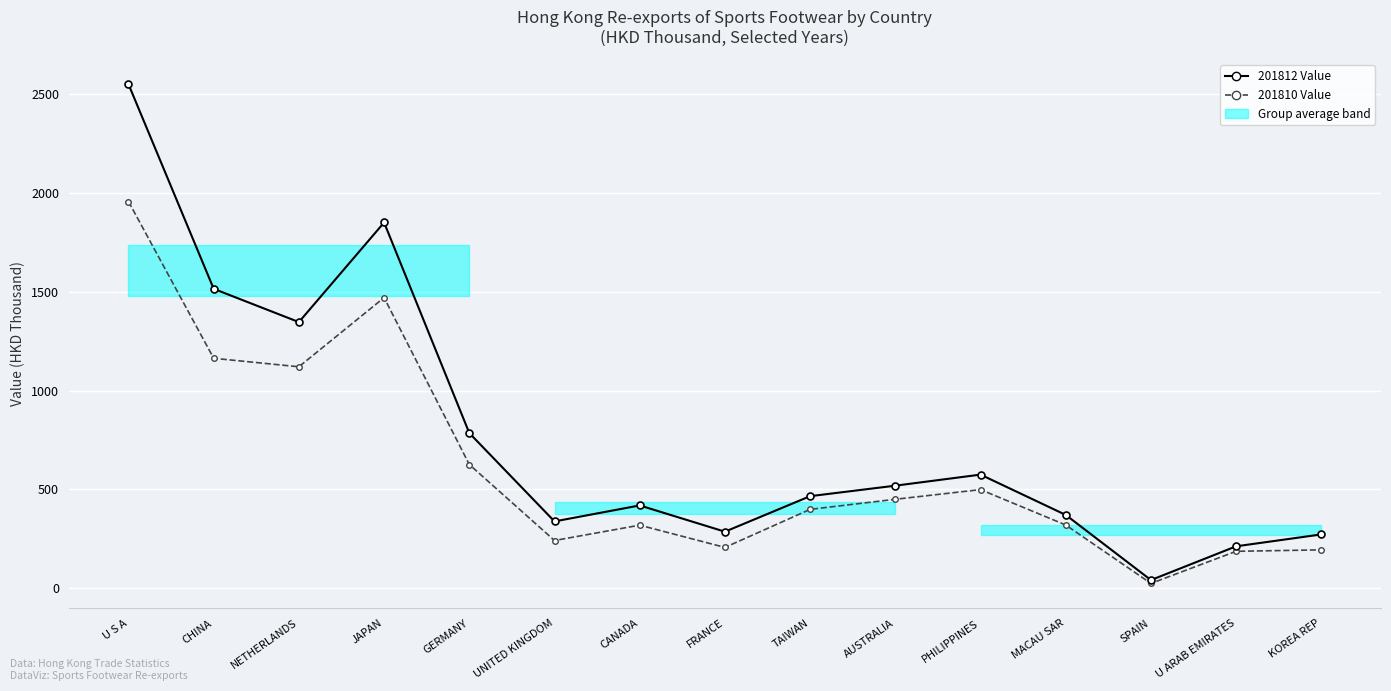

At MACAU SAR, list the series in order from largest to smallest.

201812 Value (HKD Thousand), 201810 Value (HKD Thousand)